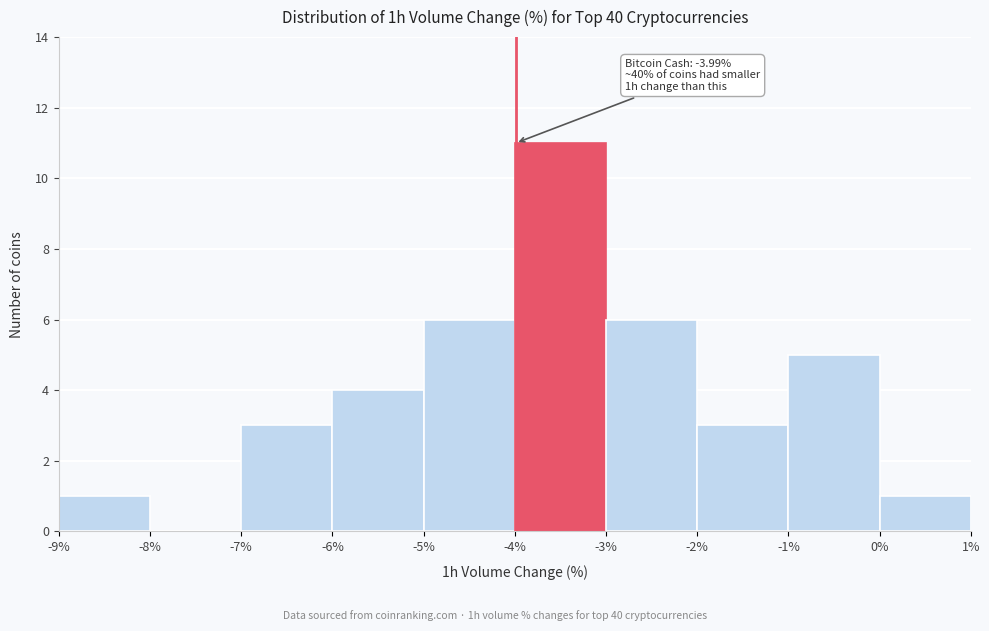

Which range on the x-axis has the tallest bar?

-4% to -3%